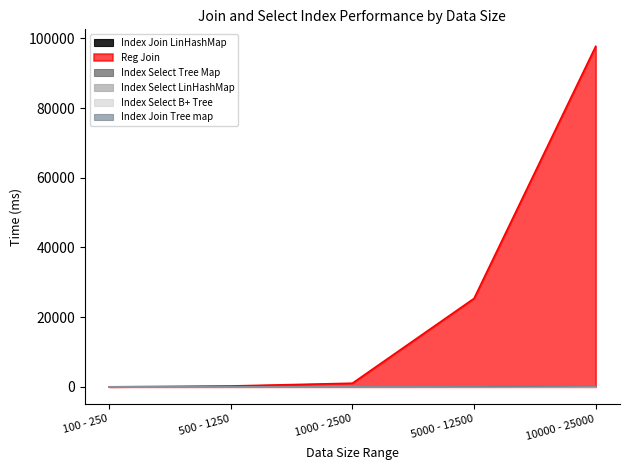

What is the value of the Index Join LinHashMap point at the 5th from the left?

56